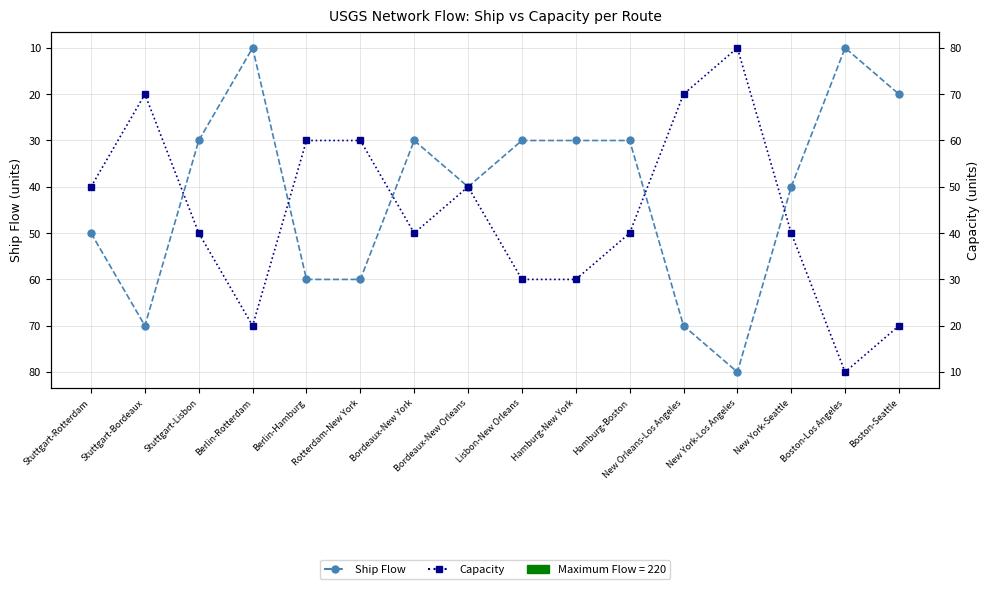

At which category does Capacity reach its first local peak?

Stuttgart-Bordeaux